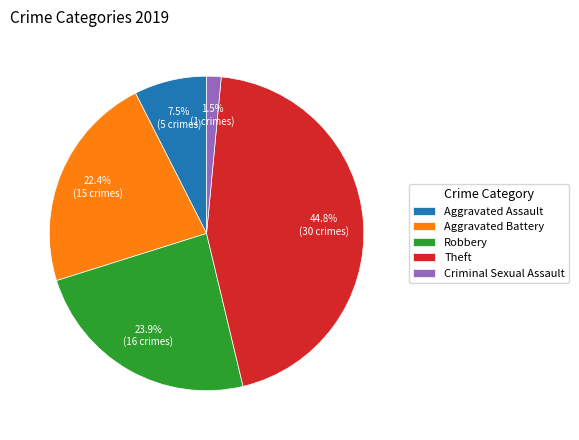

Which has a higher value, Theft or Robbery?

Theft